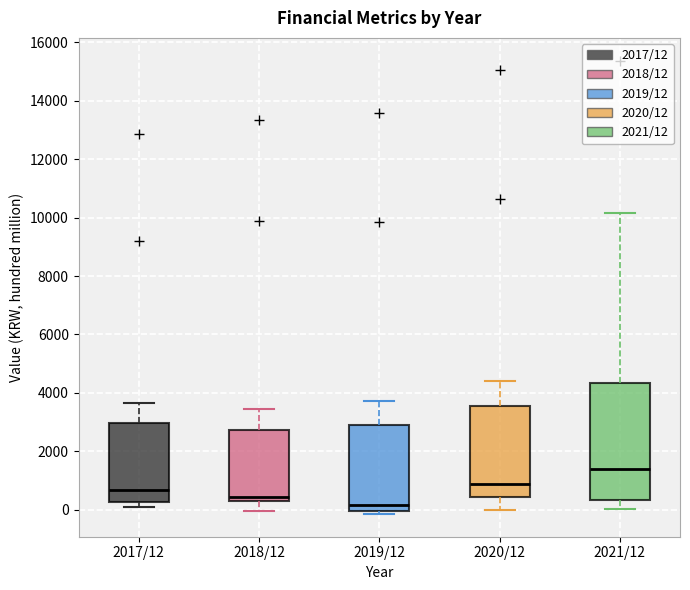

Reading left to right, read every box against the y-axis: the position of its median line, the range the box covers, and the ends of its whiskers. The values are not printed on the chart, so give them approximately, as read against the axis.

2017/12: median 600, box 200 to 3000, whiskers 0 to 3600
2018/12: median 400, box 200 to 2800, whiskers 0 to 3400
2019/12: median 200, box 0 to 2800, whiskers -200 to 3800
2020/12: median 800, box 400 to 3600, whiskers 0 to 4400
2021/12: median 1400, box 400 to 4400, whiskers 0 to 10200